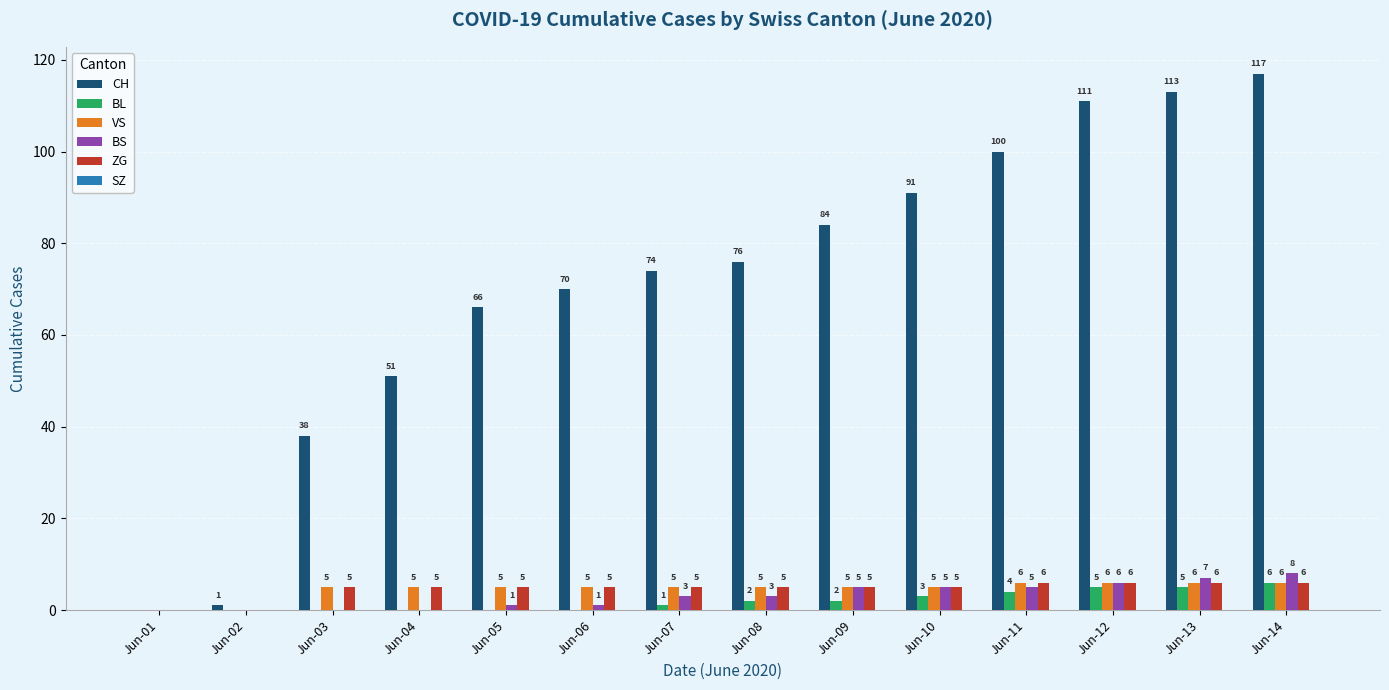

Count the ZG values in the range 5 to 6.

12